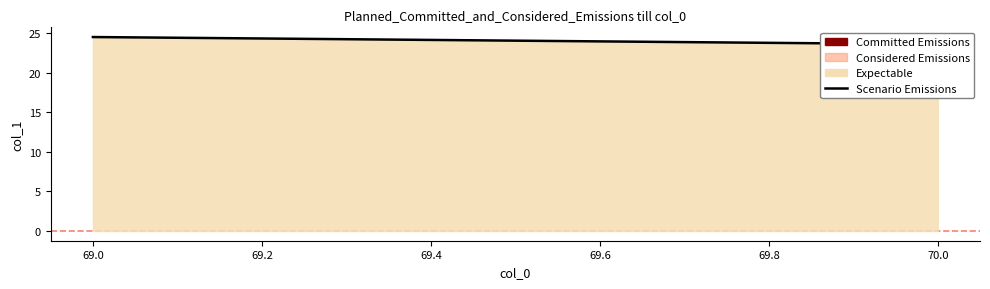

What is the value of the 2nd point from the left?

23.6